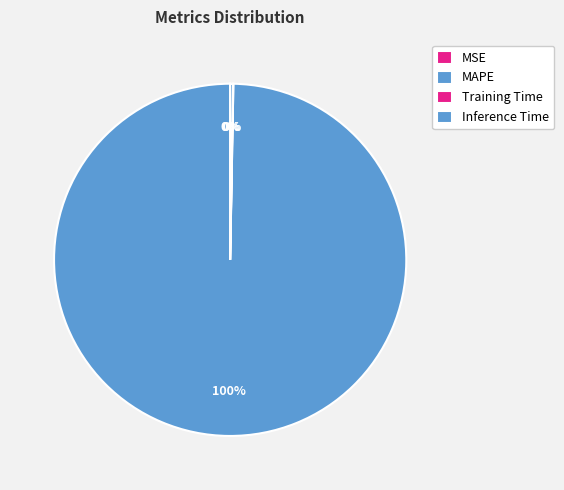

Rank the categories by value from lowest to highest.

MSE, Training Time, Inference Time, MAPE